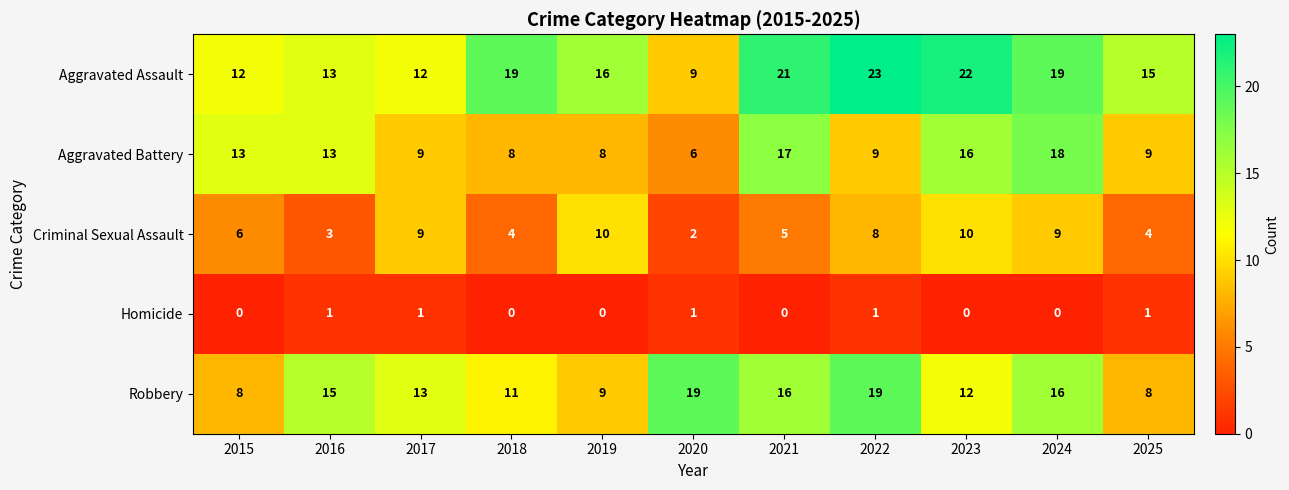

Is it true that Aggravated Battery equals 8 at 2018?

True